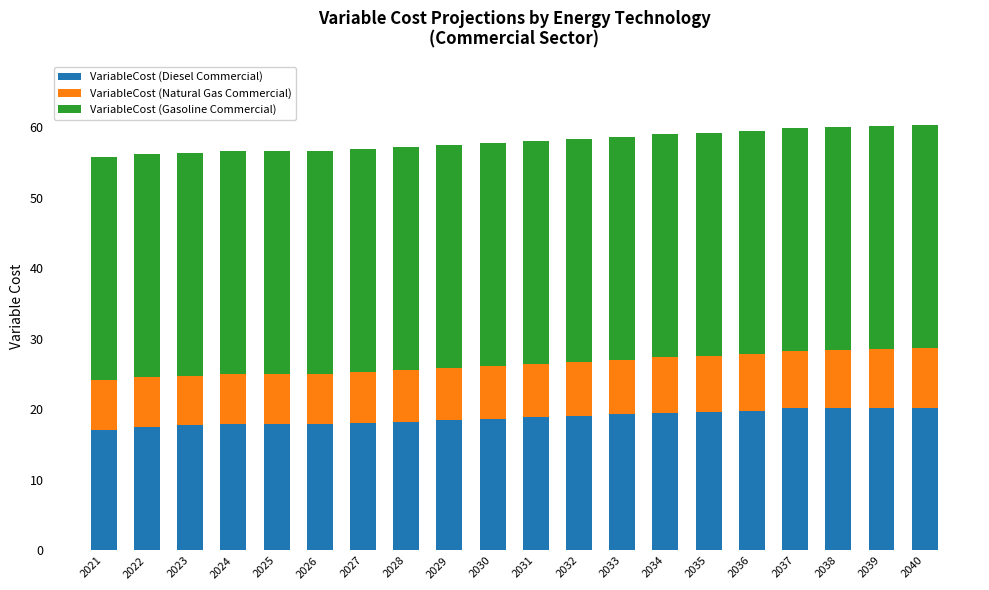

What is the difference between the maximum and second lowest values in the VariableCost (Diesel Commercial) series?

2.8